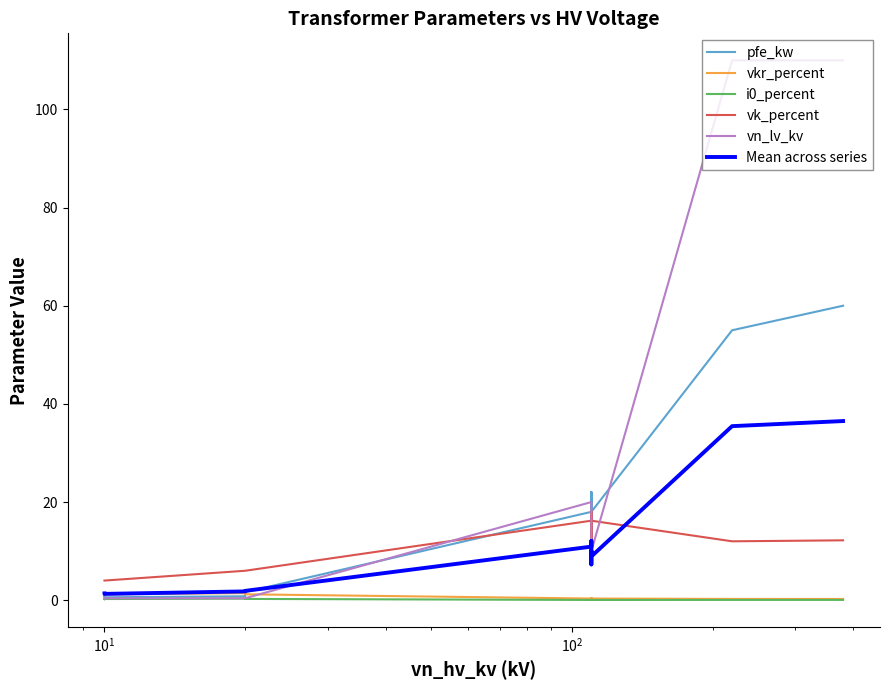

Reading left to right, what are all the values shown in this chart?

pfe_kw: 0.9	1.2	0.6	0.8	1.4	1.6	18.0	22.0	14.0	22.0	14.0	18.0	55.0	60.0
vkr_percent: 1.3	1.1	1.2	1.4	1.4	1.2	0.3	0.3	0.4	0.3	0.4	0.3	0.3	0.2
i0_percent: 0.2	0.2	0.2	0.3	0.3	0.3	0.1	0.0	0.1	0.0	0.1	0.1	0.1	0.1
vk_percent: 4.0	4.0	4.0	6.0	6.0	6.0	16.2	18.0	12.0	18.0	12.0	16.2	12.0	12.2
vn_lv_kv: 0.4	0.4	0.4	0.4	0.4	0.4	20.0	20.0	20.0	10.0	10.0	10.0	110.0	110.0
Mean across series: 1.4	1.4	1.3	1.8	1.9	1.9	10.9	12.1	9.3	10.1	7.3	8.9	35.5	36.5